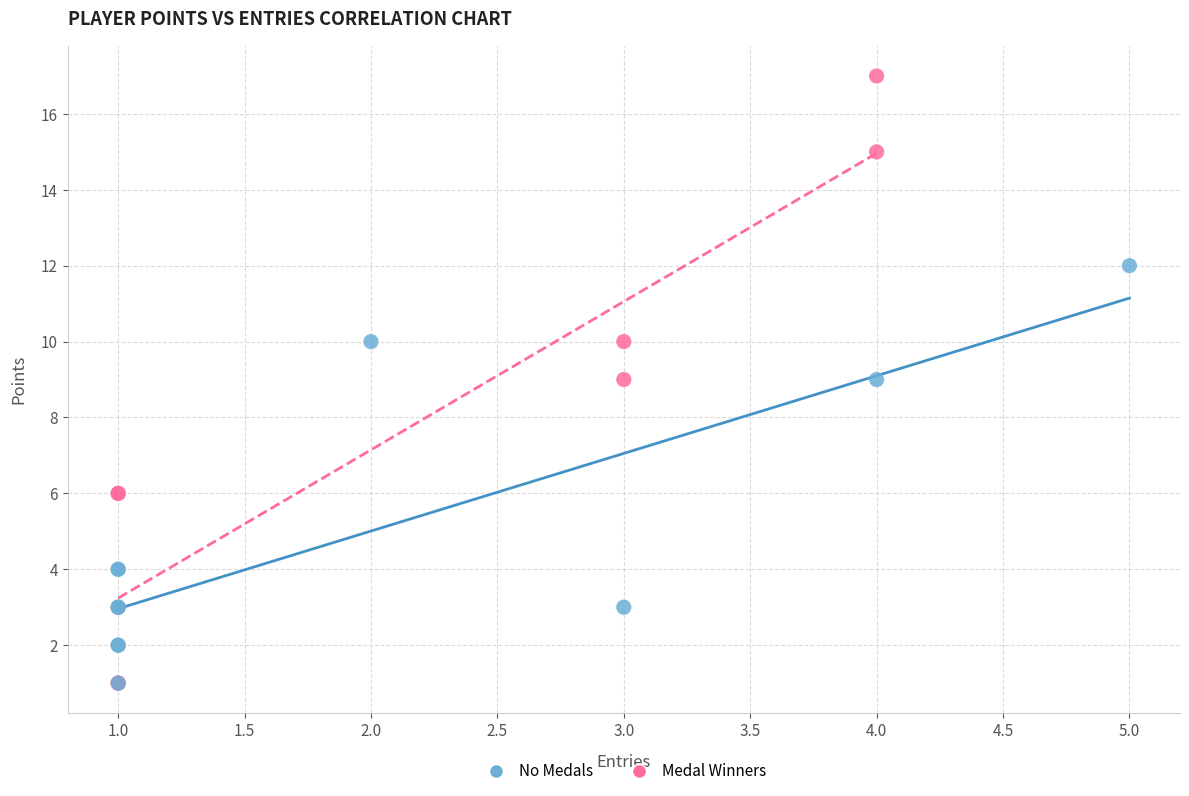

Which series has the widest spread of Y values?

Medal Winners